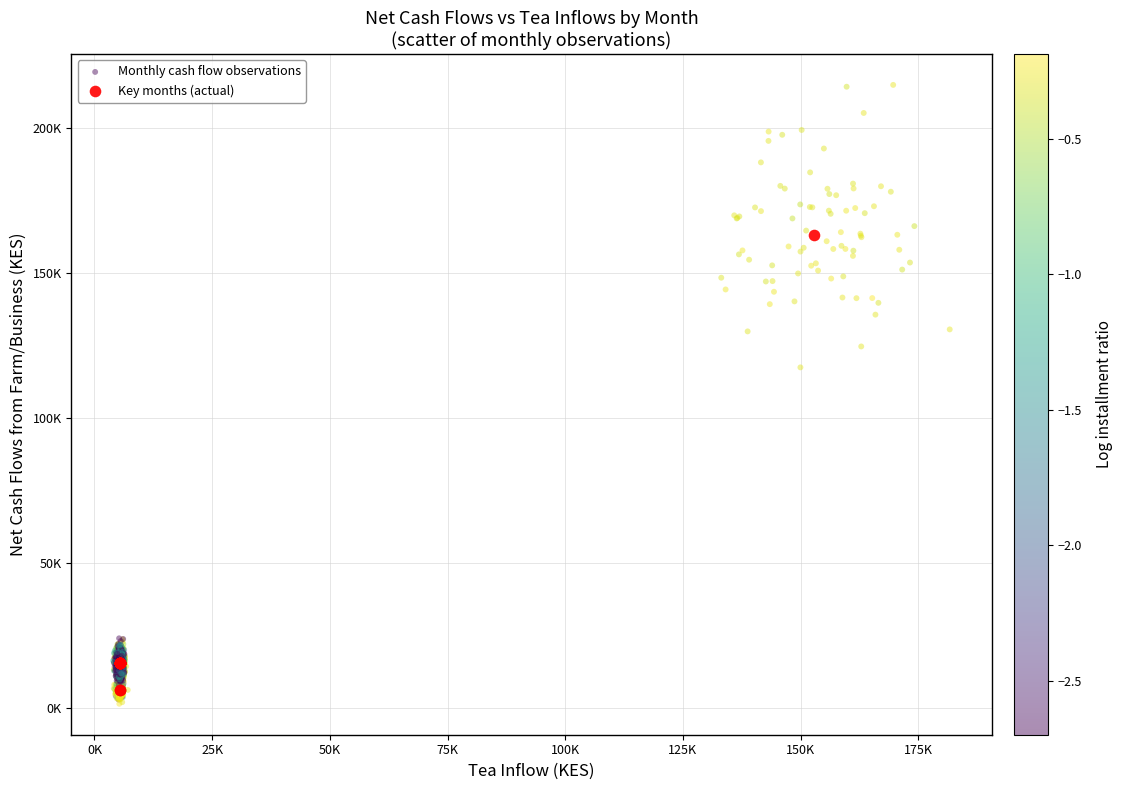

Which series has the widest spread of Y values?

Monthly cash flow observations